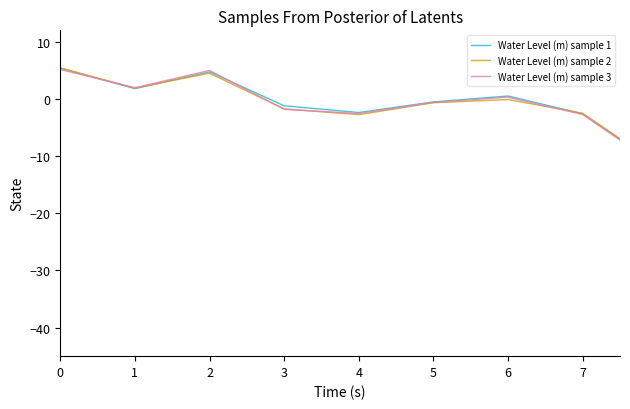

List the series in order of their overall mean, lowest first.

Water Level (m) sample 1, Water Level (m) sample 2, Water Level (m) sample 3